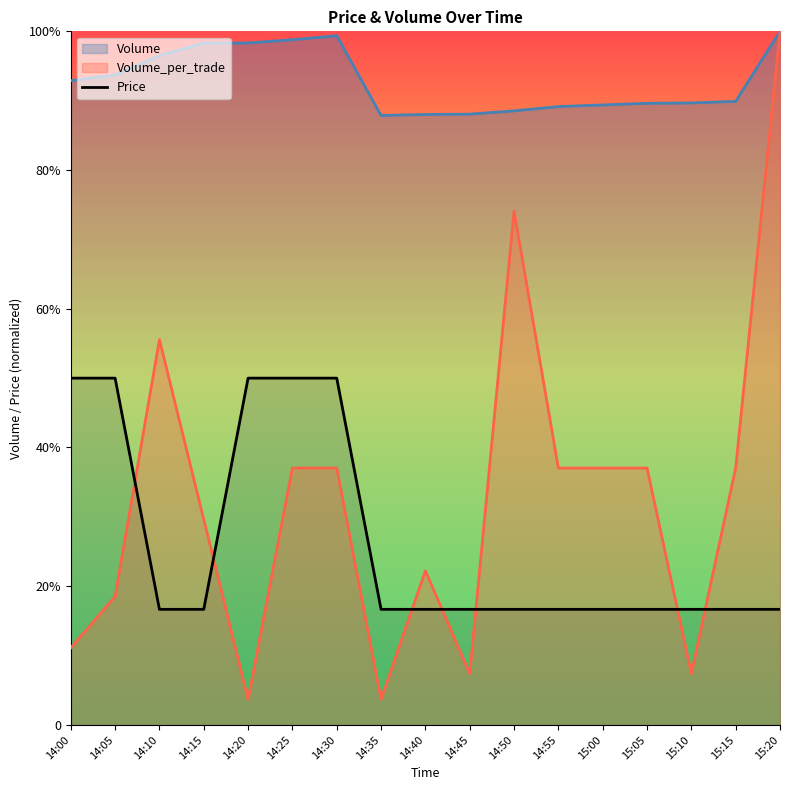

What is the average value?

113823.5